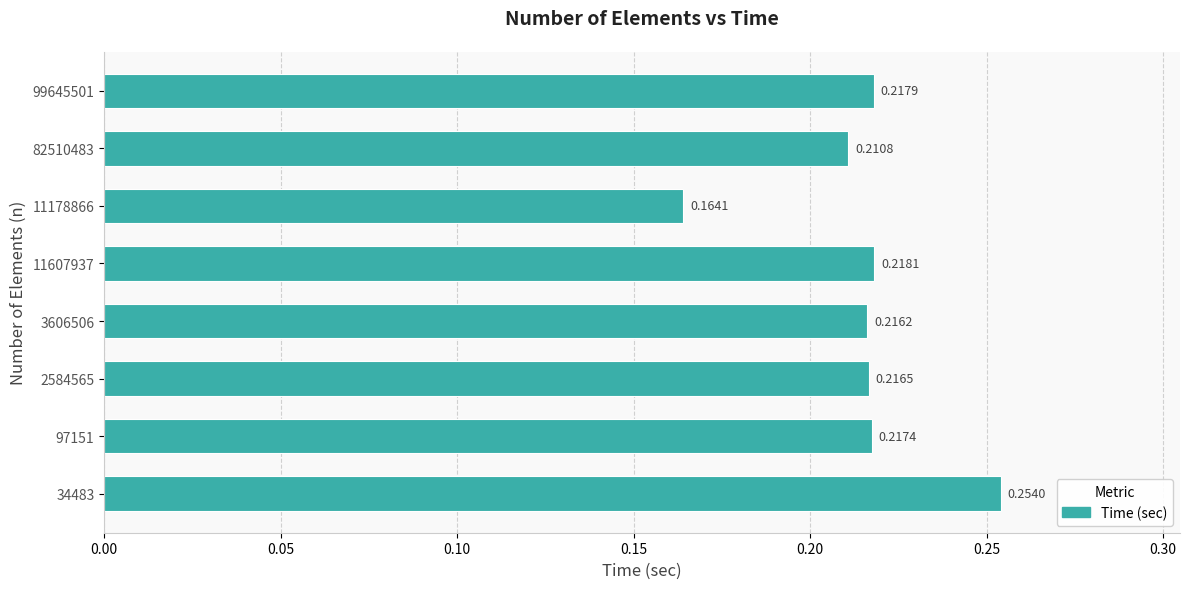

How many values are between 0 and 1?

8